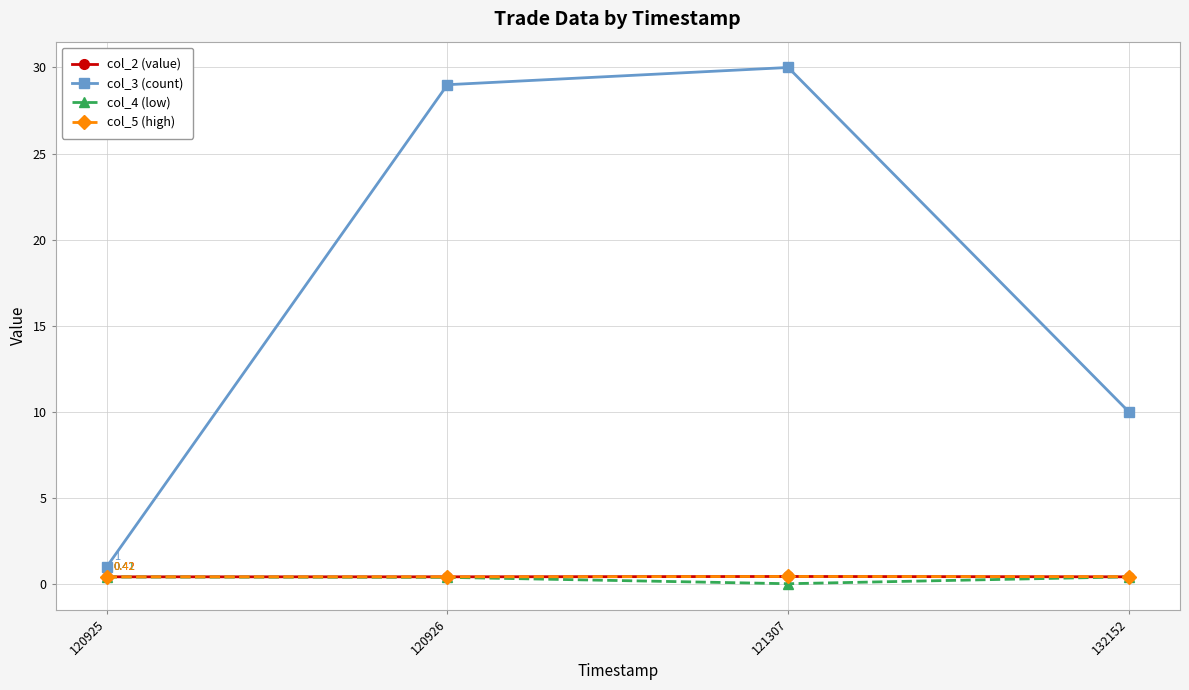

Which series has the largest total across all categories?

col_3 (count)